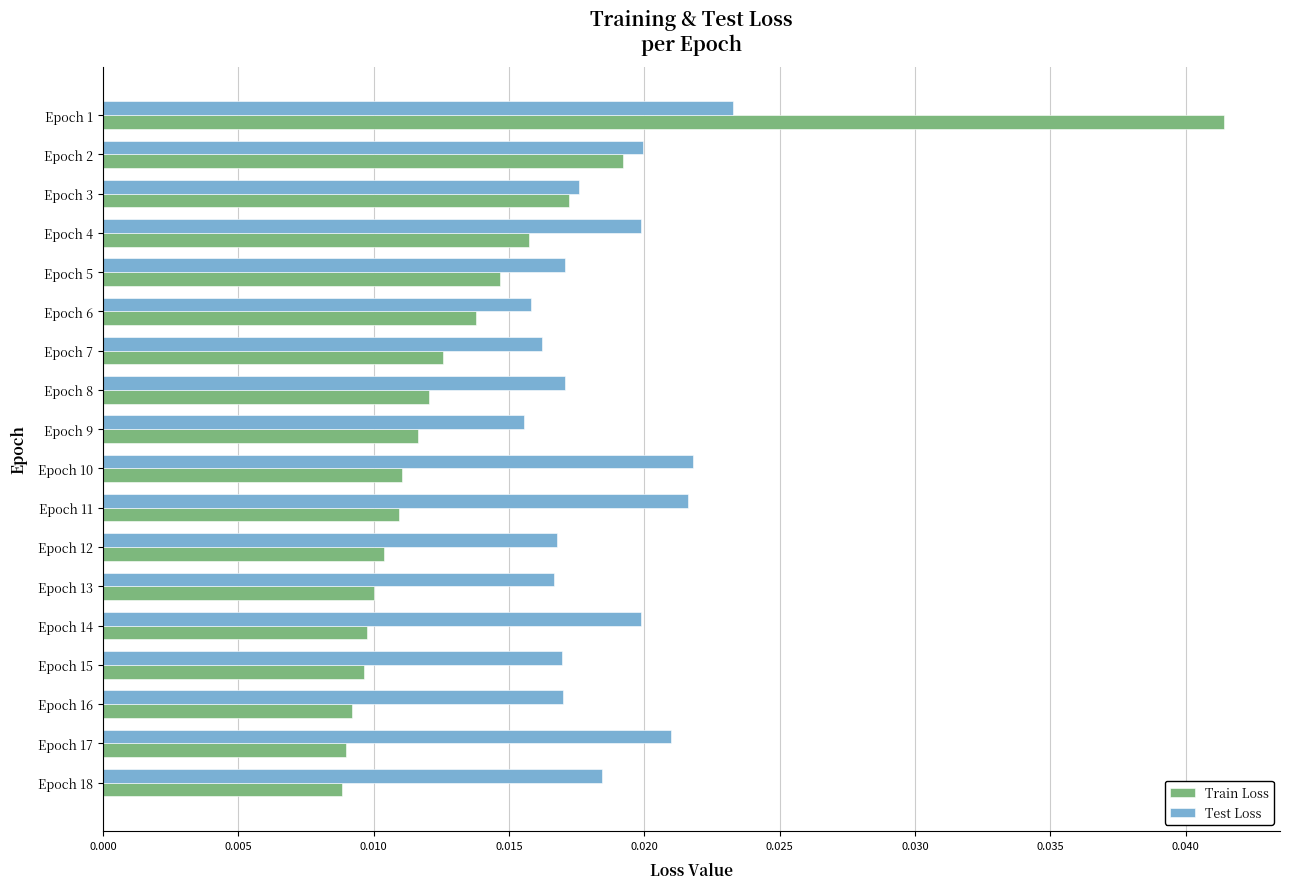

What is the sum of all Test Loss values?

0.3